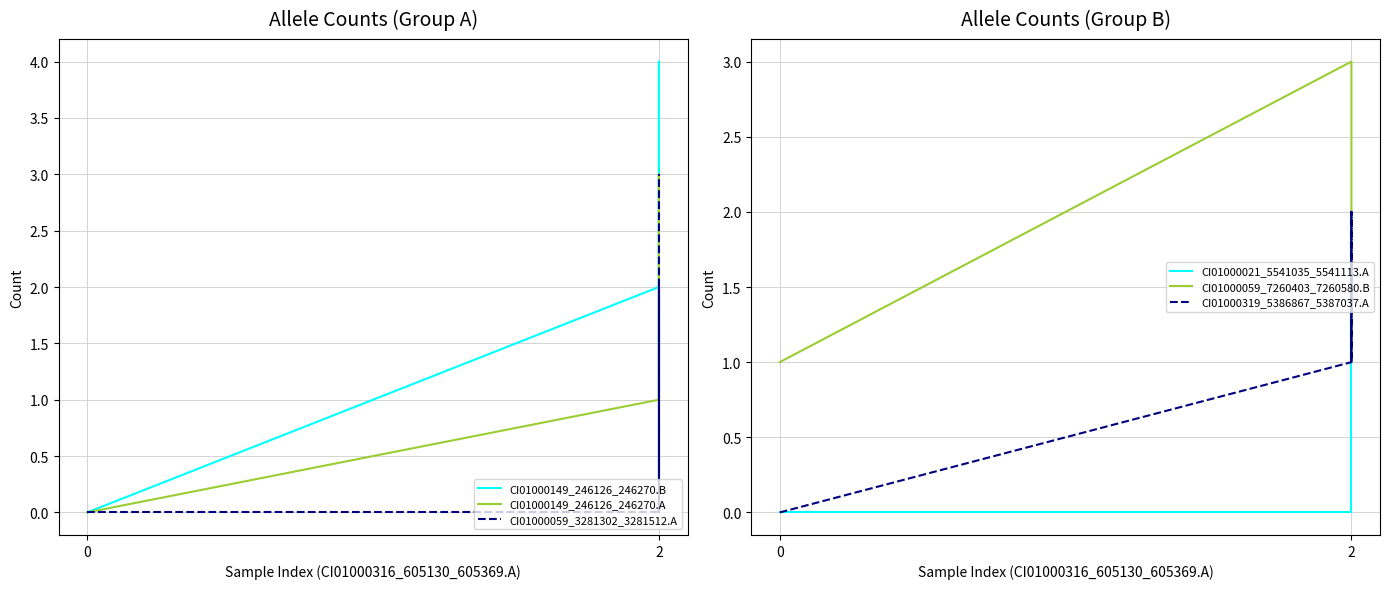

Does the chart have visible grid lines?

Yes